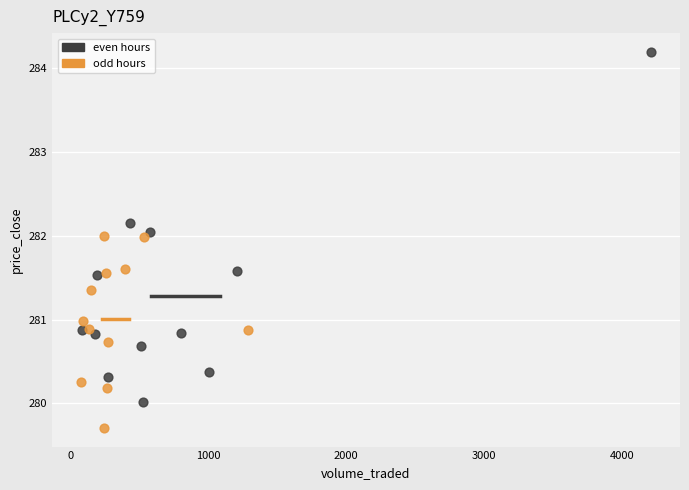

Which series contains the highest Y value?

even hours